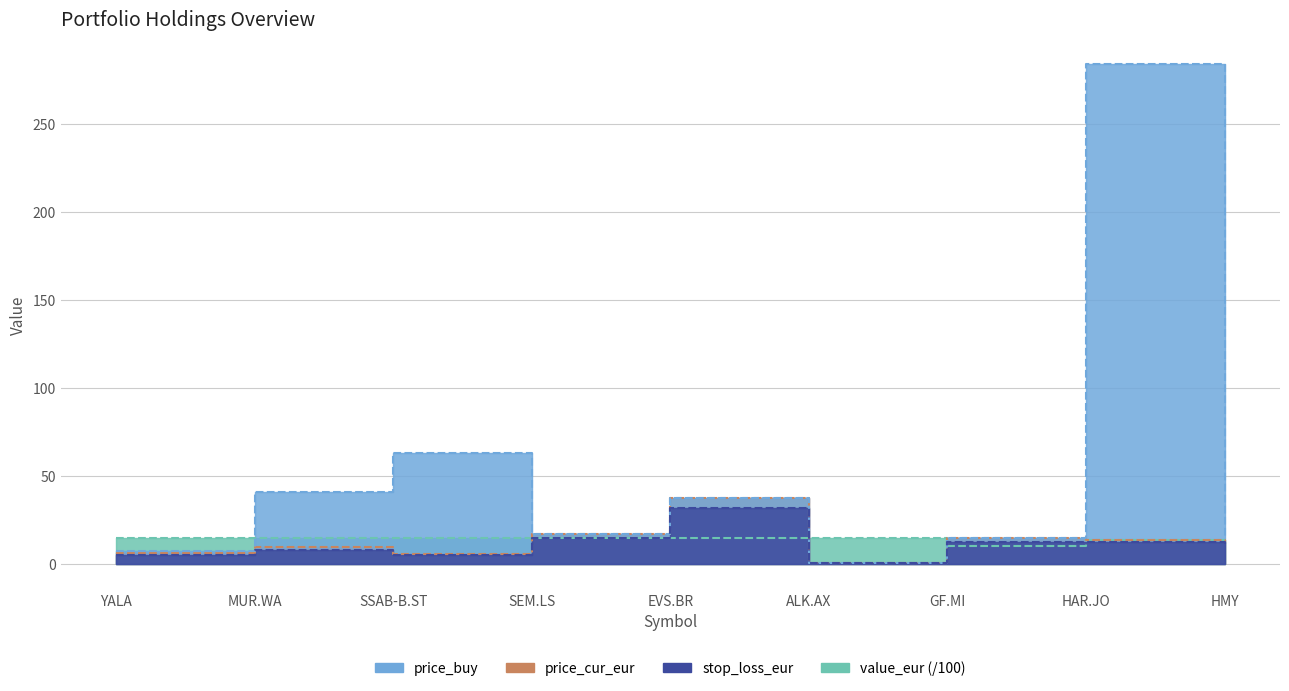

True or false: price_buy has a value of 62.9 at SSAB-B.ST.

True